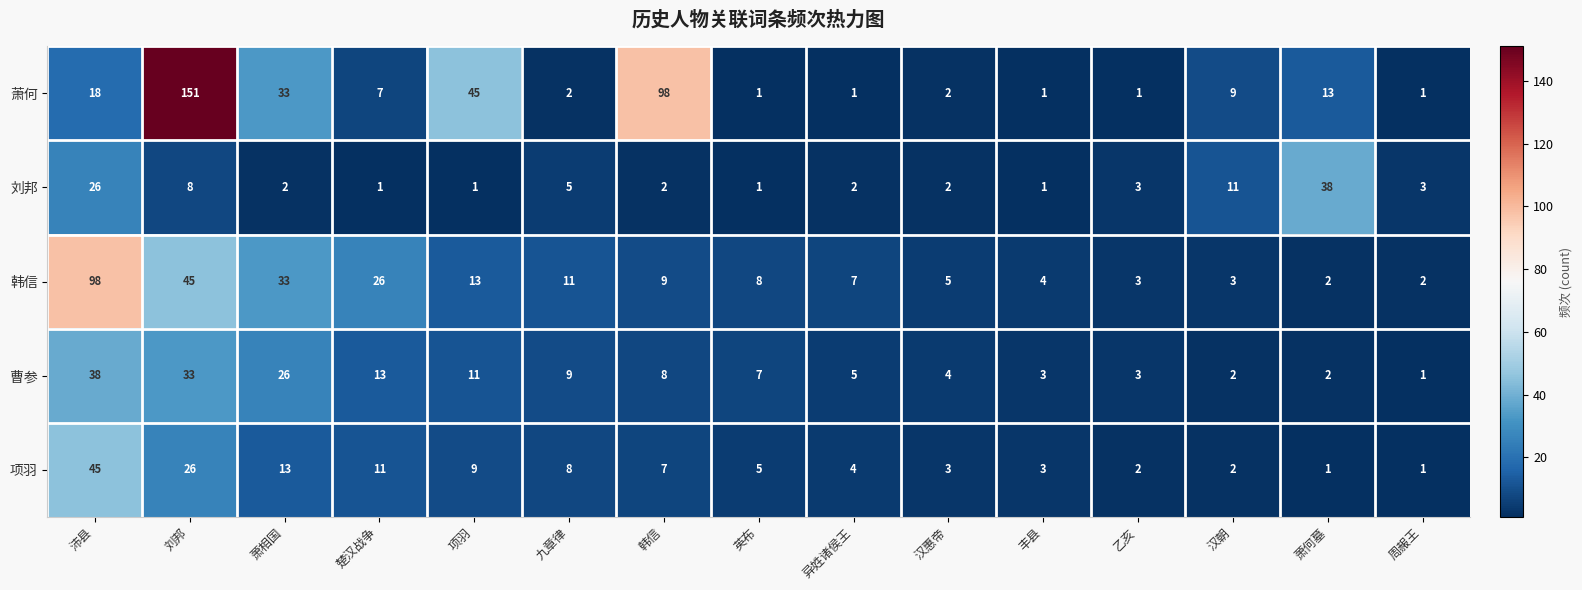

Where does the 刘邦 series first go above 2?

沛县